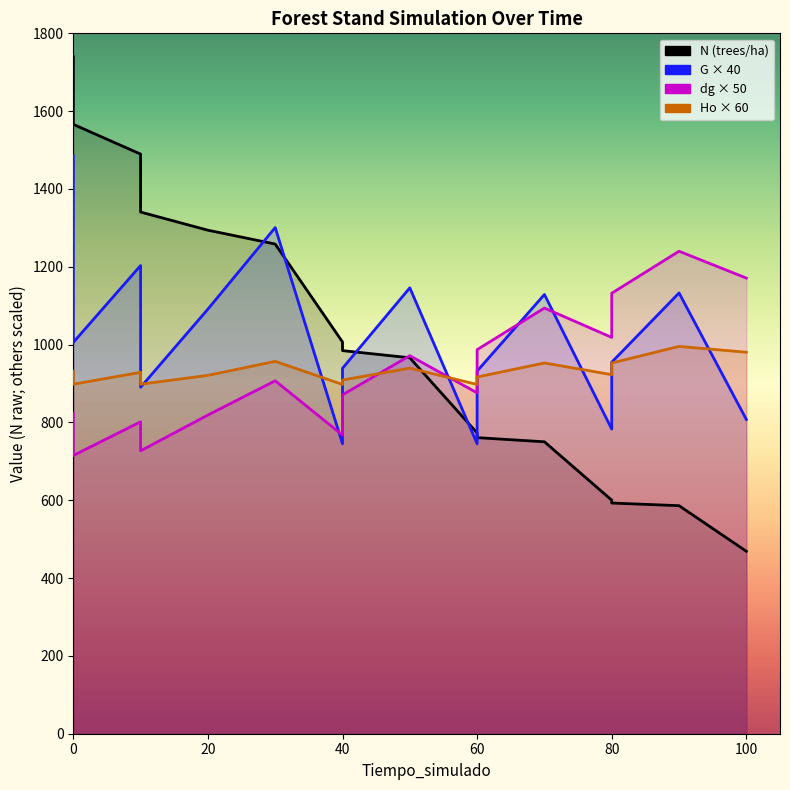

At which label does Ho reach its minimum?

40